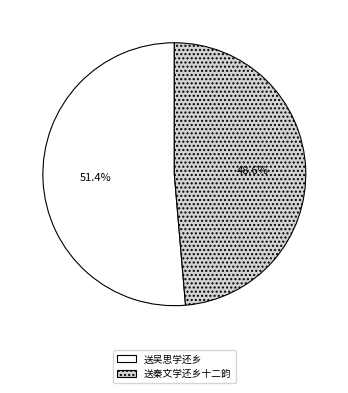

Is it true that 送吴思学还乡 is 51% of the pie?

True